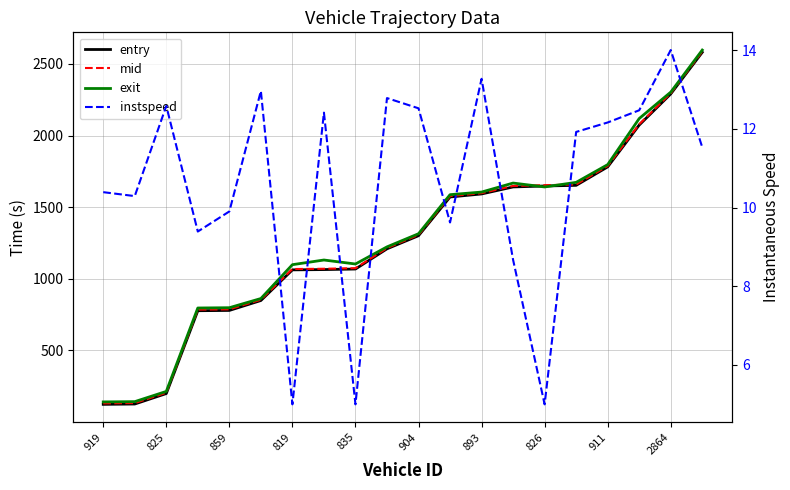

At how many categories does at least one series exceed 384?

17